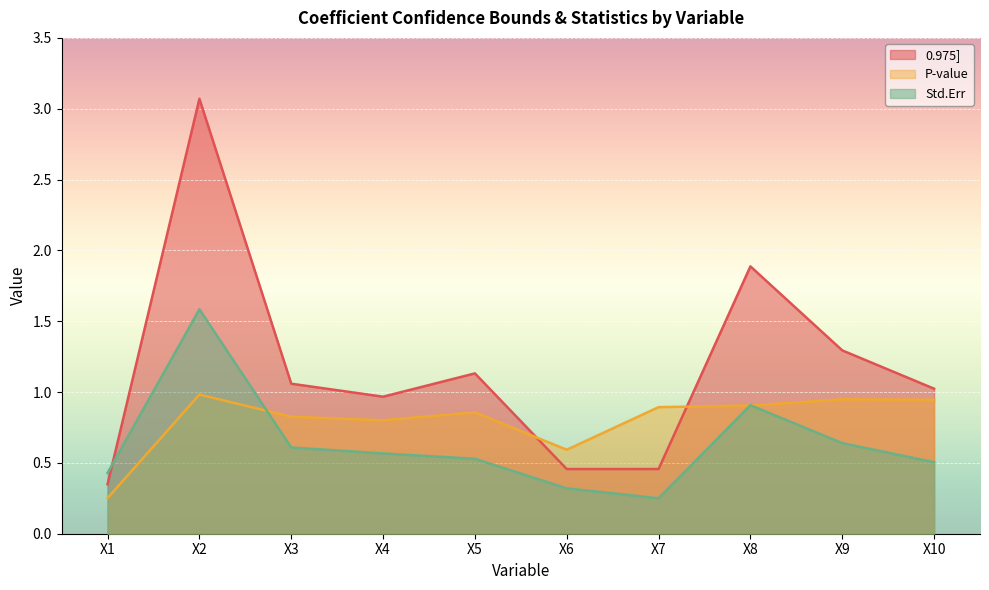

What is the value of the 0.975] point at the 2nd from the left?

3.1